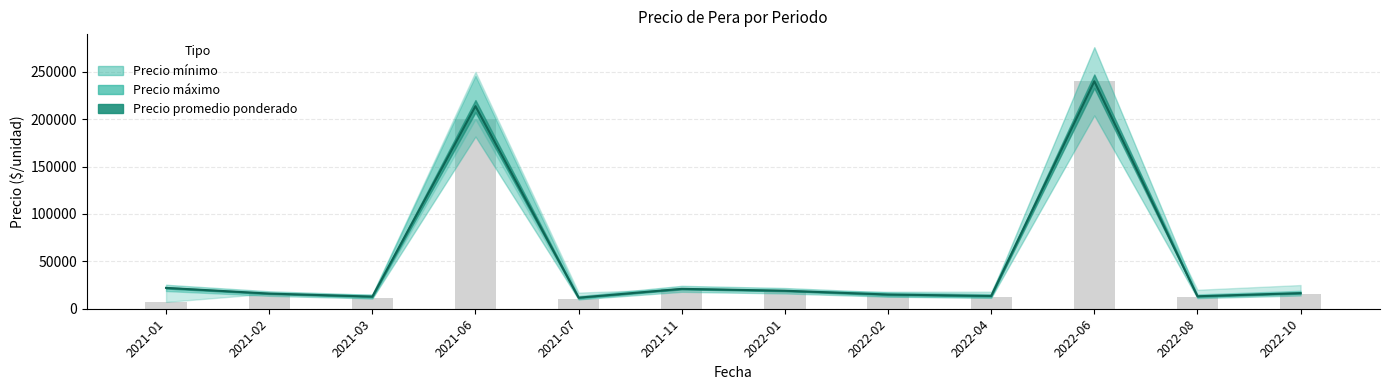

Is the value of Precio minimo at 2021-03 greater than the value of Precio promedio ponderado at 2021-11?

No